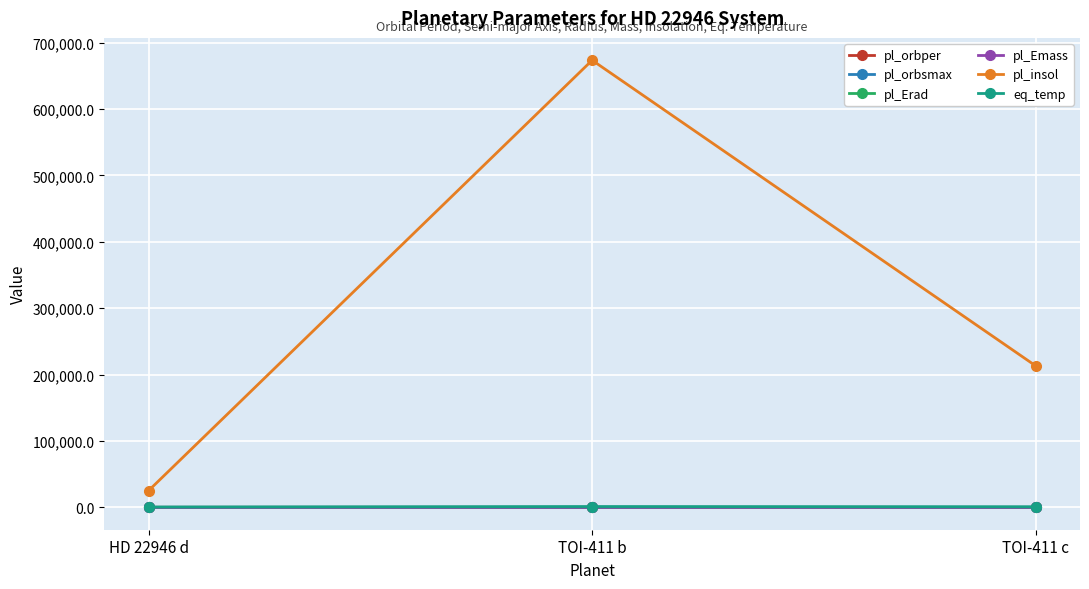

What is the minimum value for pl_orbper?

4.0